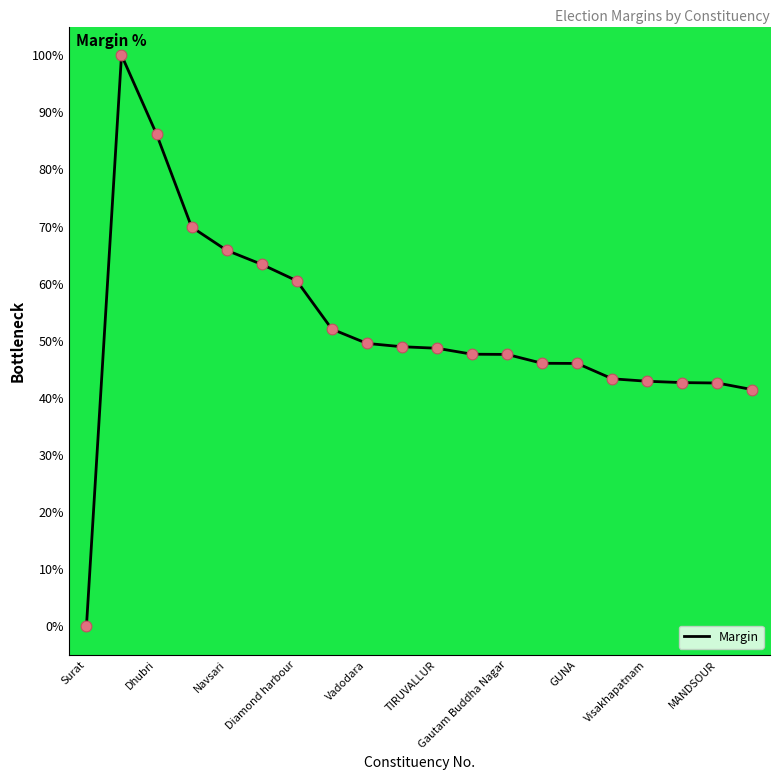

What is the difference between the maximum and minimum values?

100.0